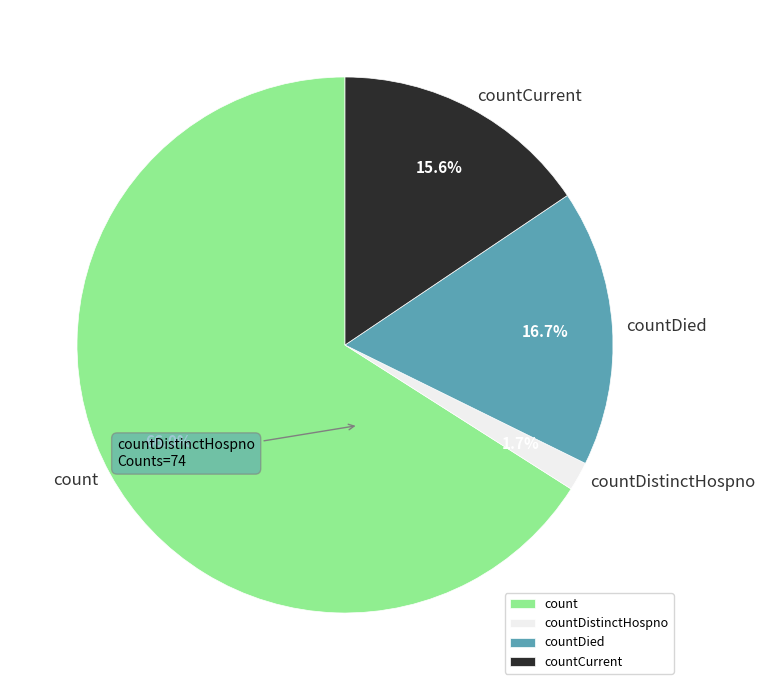

Which slice is the largest?

count